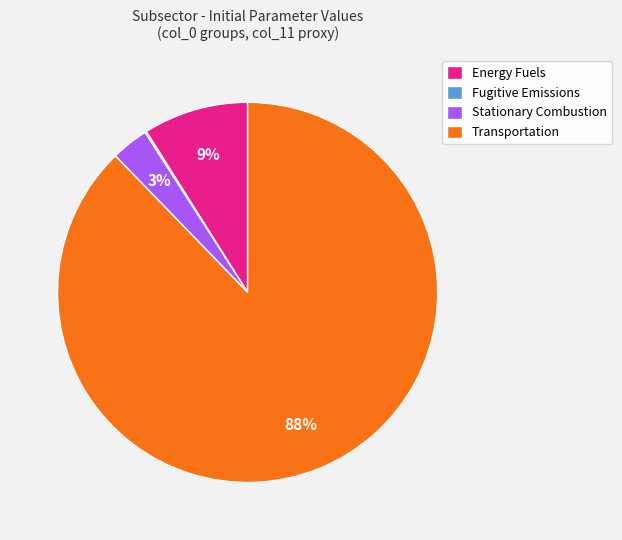

Which category has the biggest portion of the pie?

Transportation